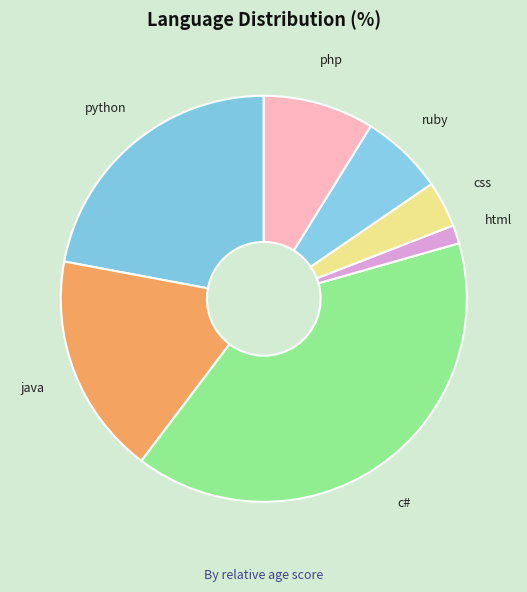

True or false: html accounts for 11% of the total.

False